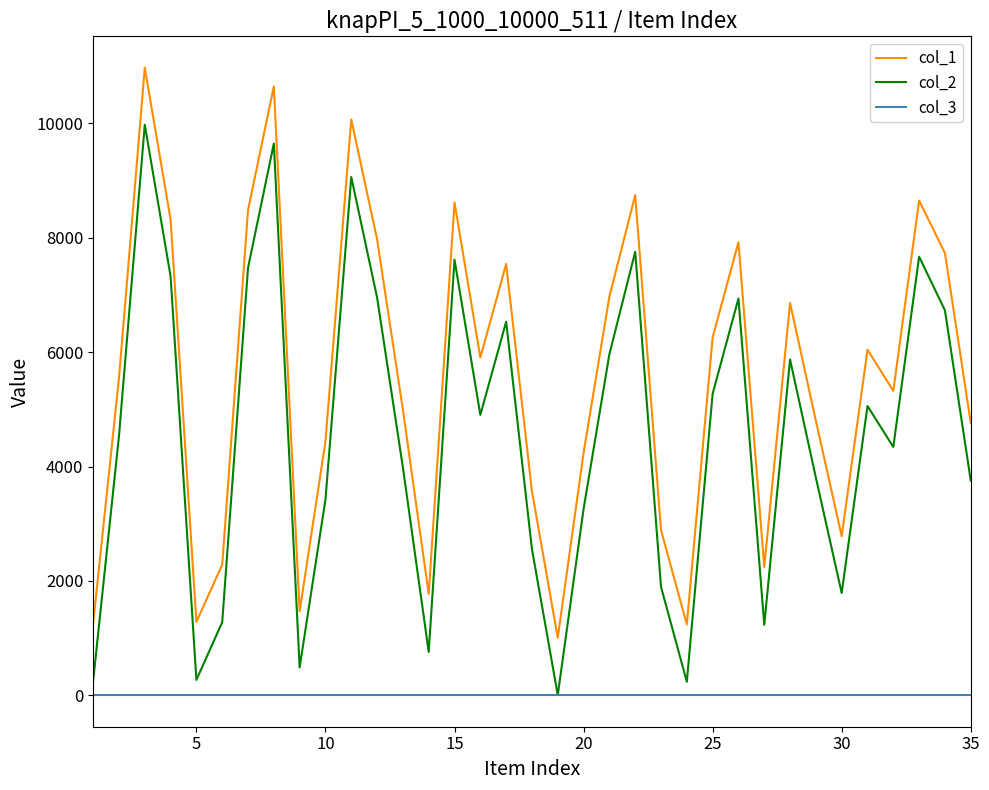

Which series has the largest total across all categories?

col_1